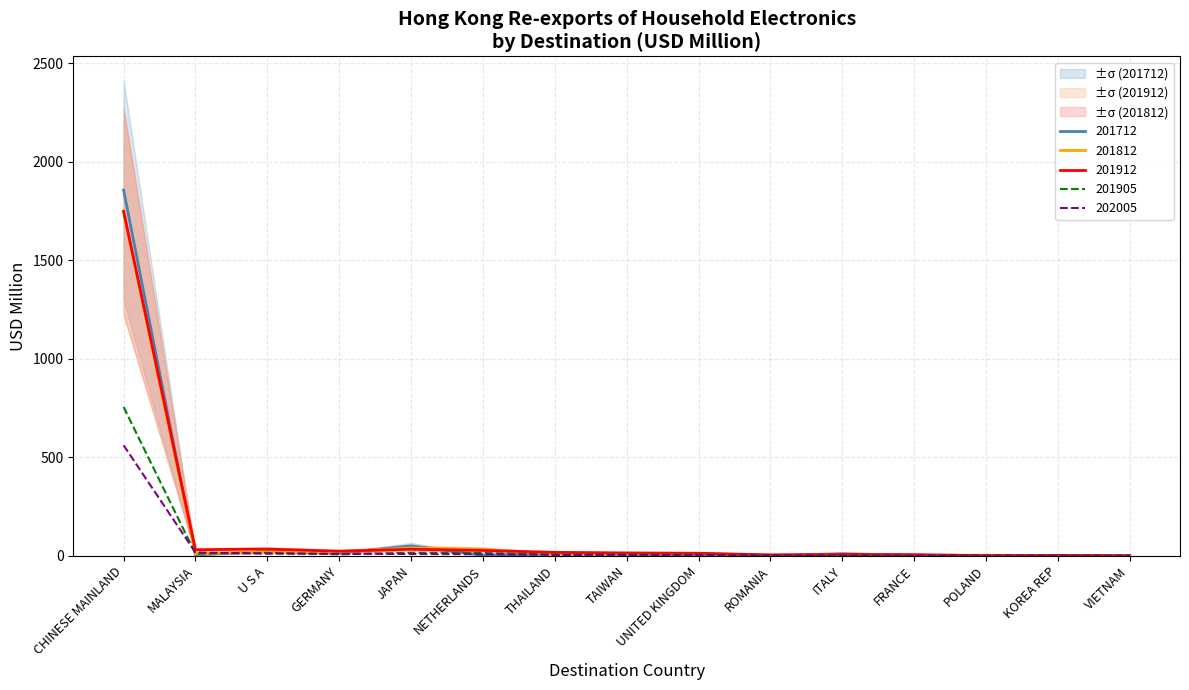

How many intersections are there between 201712 and 201912?

7